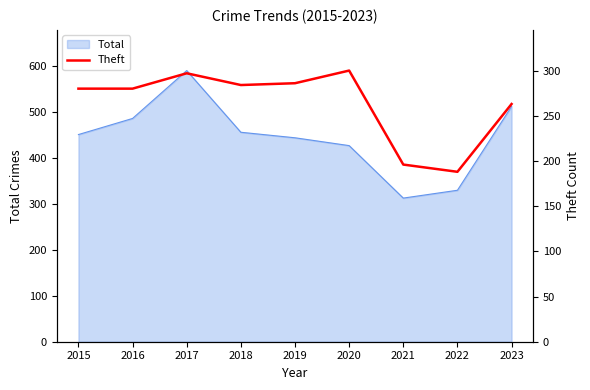

What is the highest value of the Total series?

589